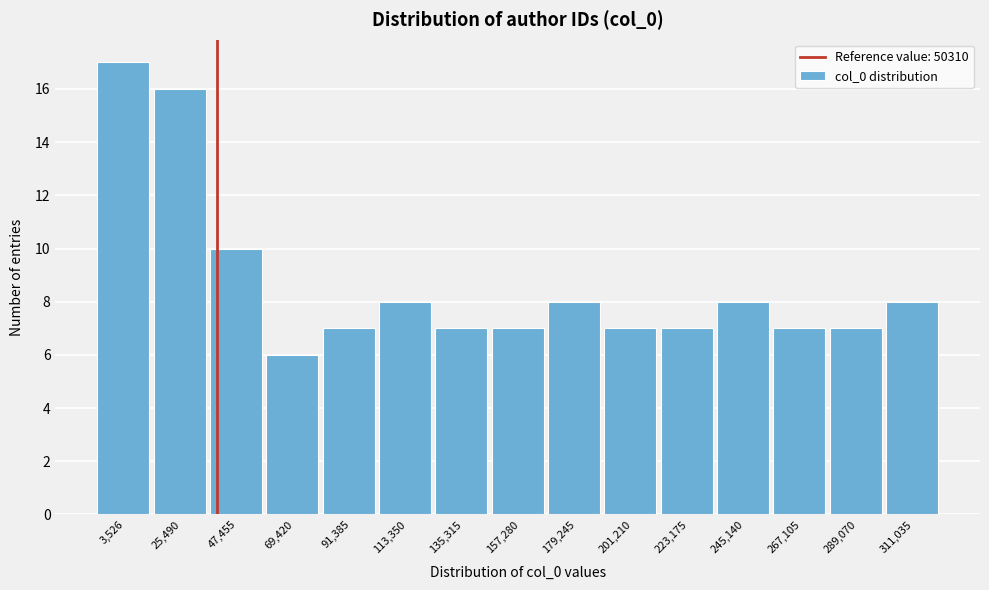

Reading right to left, transcribe all the data shown in this chart.

311,035=8	289,070=7	267,105=7	245,140=8	223,175=7	201,210=7	179,245=8	157,280=7	135,315=7	113,350=8	91,385=7	69,420=6	47,455=10	25,490=16	3,526=17